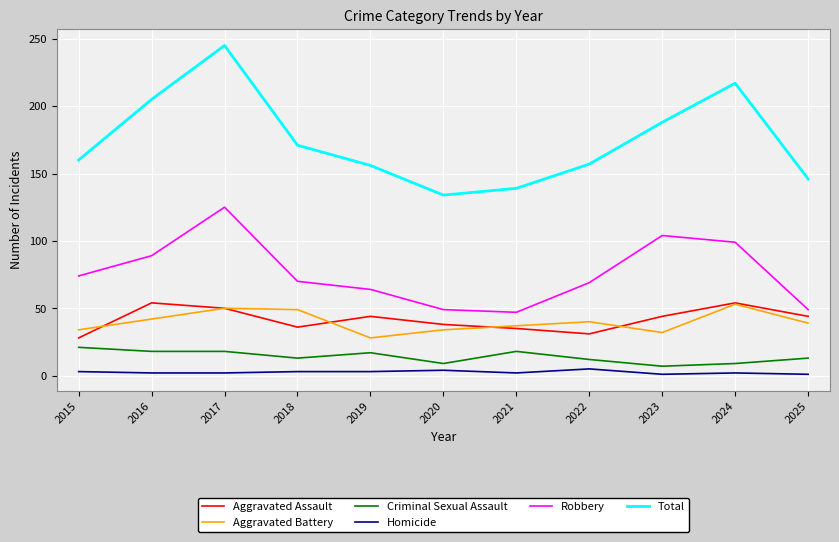

At which category is the sum across all series the highest?

2017